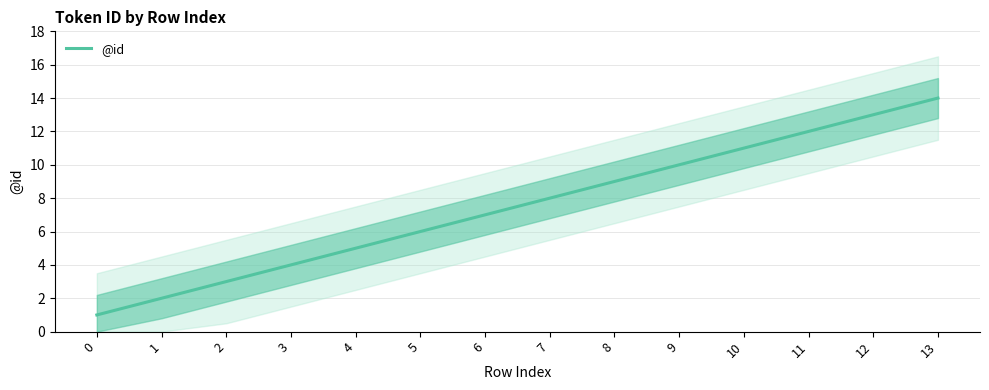

How many series are shown in this chart?

1